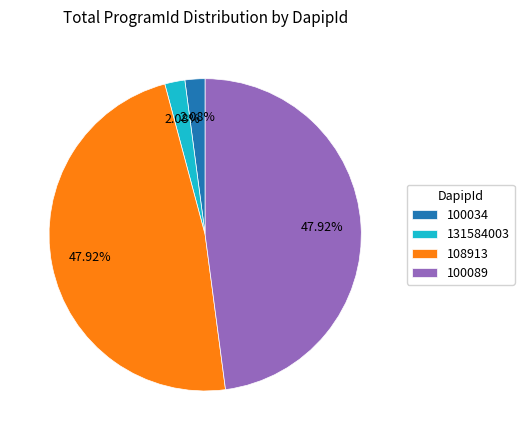

Is there any slice that represents more than half of the pie?

No